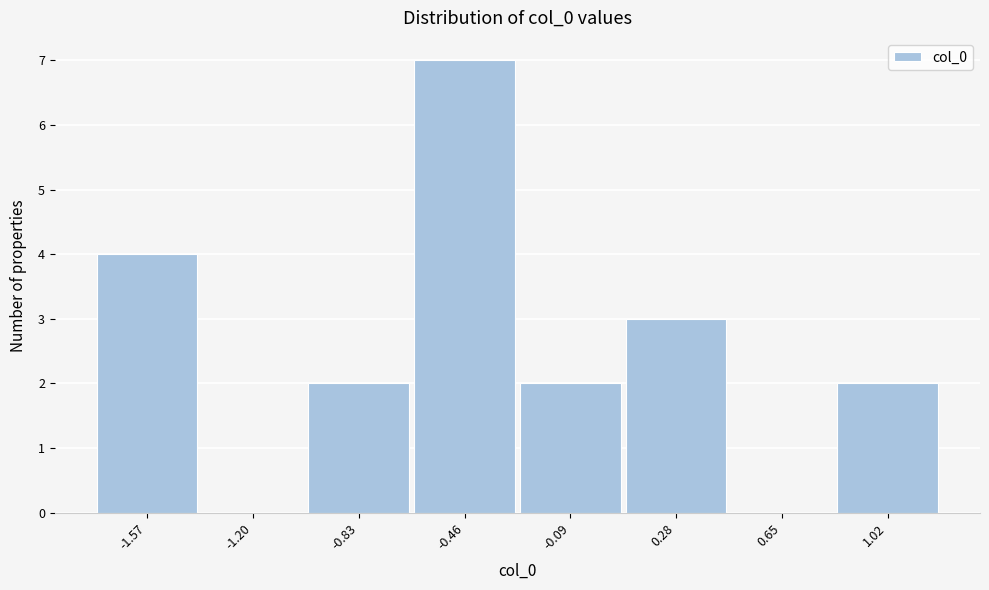

Reading left to right, transcribe all the data shown in this chart.

-1.57=4	-1.20=0	-0.83=2	-0.46=7	-0.09=2	0.28=3	0.65=0	1.02=2